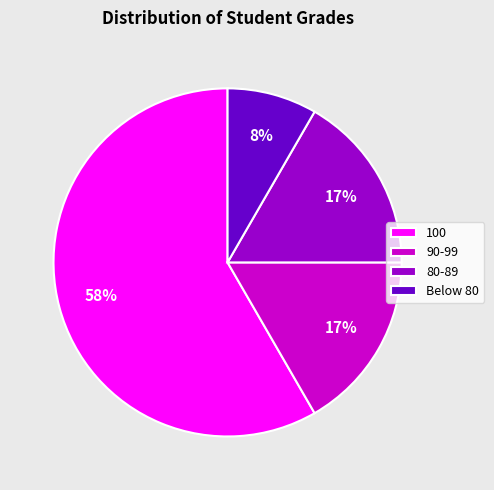

Is there a majority slice in this chart?

Yes